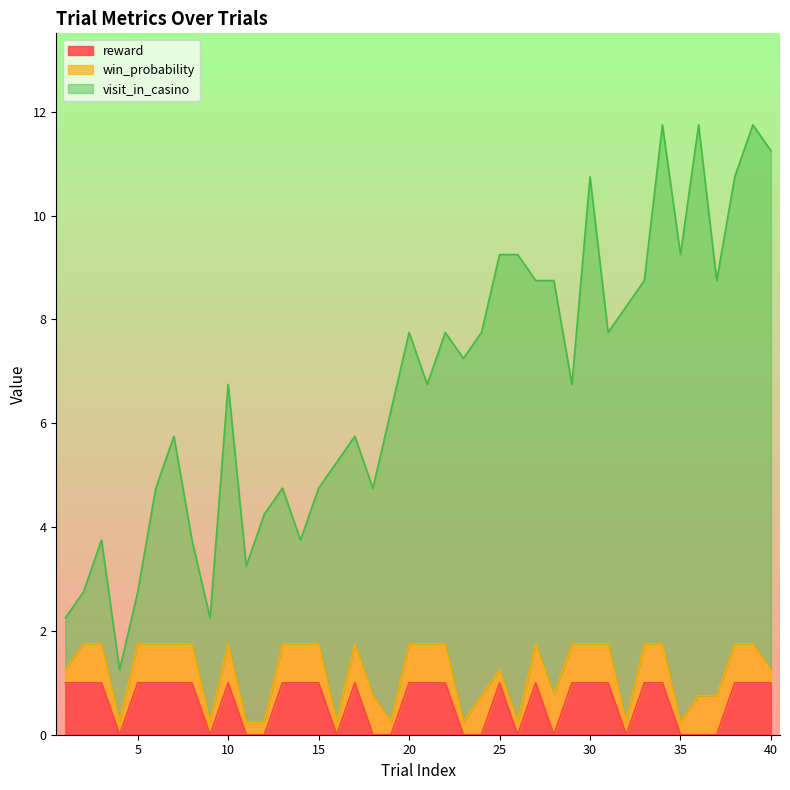

Reading right to left, what are all the values shown in this chart?

reward: 1.0	1.0	1.0	0.0	0.0	0.0	1.0	1.0	0.0	1.0	1.0	1.0	0.0	1.0	0.0	1.0	0.0	0.0	1.0	1.0	1.0	0.0	0.0	1.0	0.0	1.0	1.0	1.0	0.0	0.0	1.0	0.0	1.0	1.0	1.0	1.0	0.0	1.0	1.0	1.0
win_probability: 0.2	0.8	0.8	0.8	0.8	0.2	0.8	0.8	0.2	0.8	0.8	0.8	0.8	0.8	0.2	0.2	0.8	0.2	0.8	0.8	0.8	0.2	0.8	0.8	0.2	0.8	0.8	0.8	0.2	0.2	0.8	0.2	0.8	0.8	0.8	0.8	0.2	0.8	0.8	0.2
visit_in_casino: 10.0	10.0	9.0	8.0	11.0	9.0	10.0	7.0	8.0	6.0	9.0	5.0	8.0	7.0	9.0	8.0	7.0	7.0	6.0	5.0	6.0	6.0	4.0	4.0	5.0	3.0	2.0	3.0	4.0	3.0	5.0	2.0	2.0	4.0	3.0	1.0	1.0	2.0	1.0	1.0